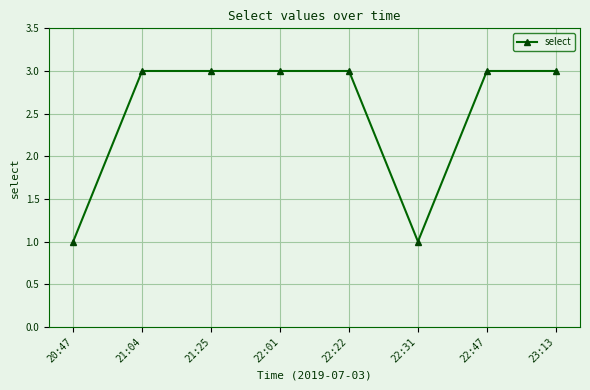

Count the values in the range 3 to 4.

6